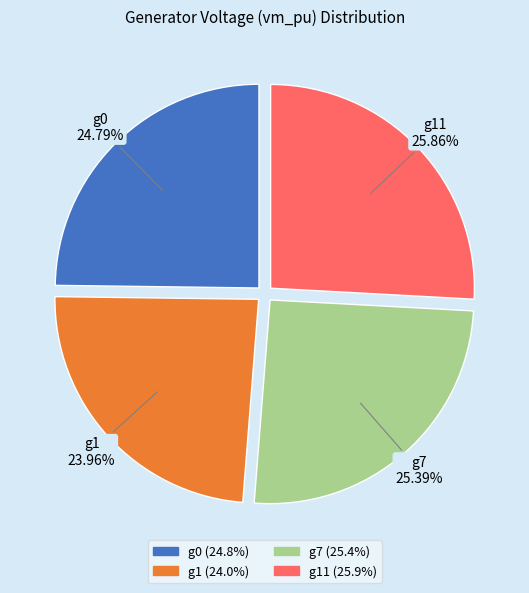

Is there a majority slice in this chart?

No